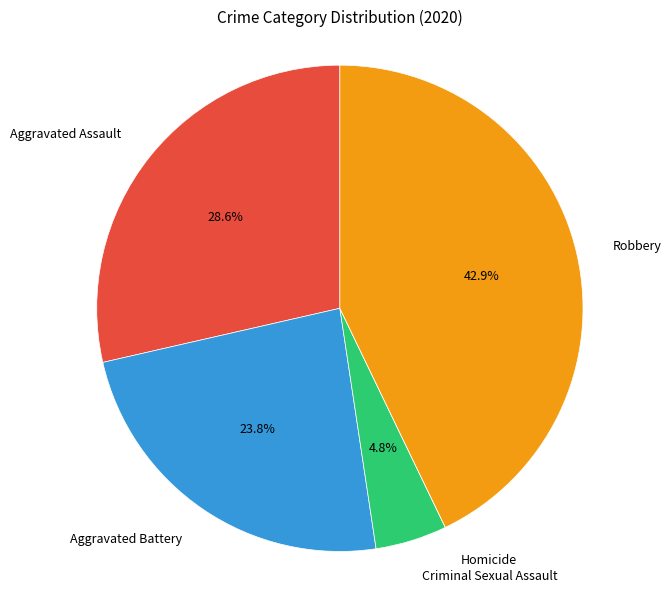

Which has a higher value, Aggravated Battery or Aggravated Assault?

Aggravated Assault